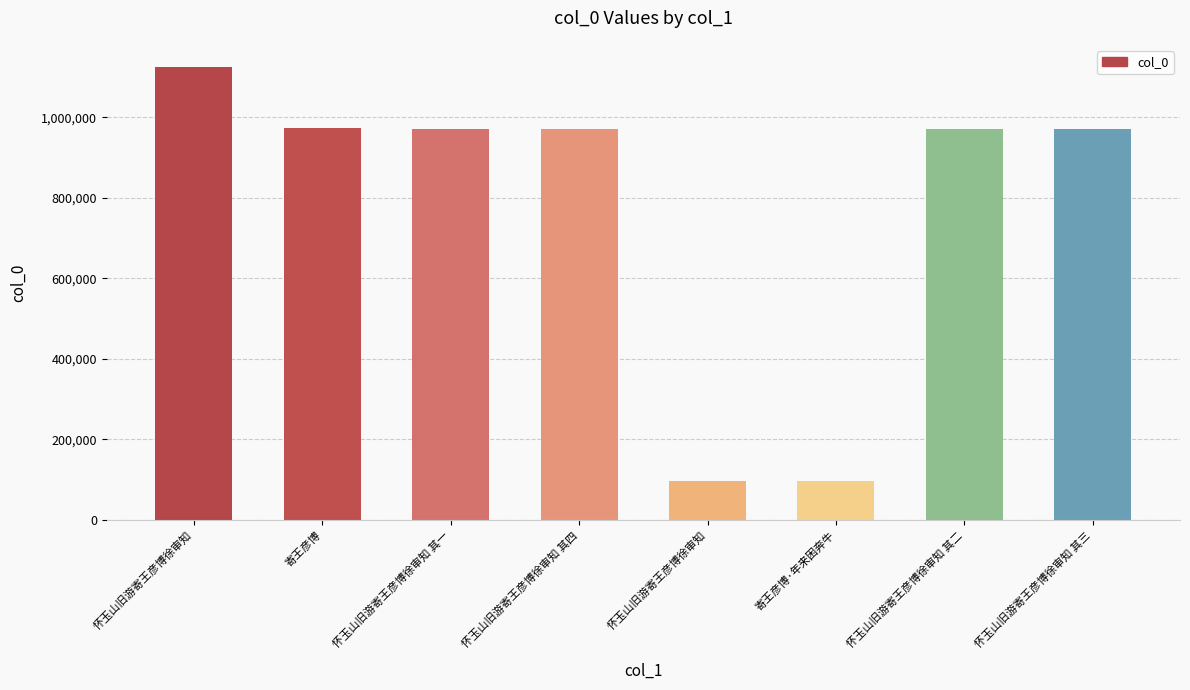

Does the chart contain any negative values?

No